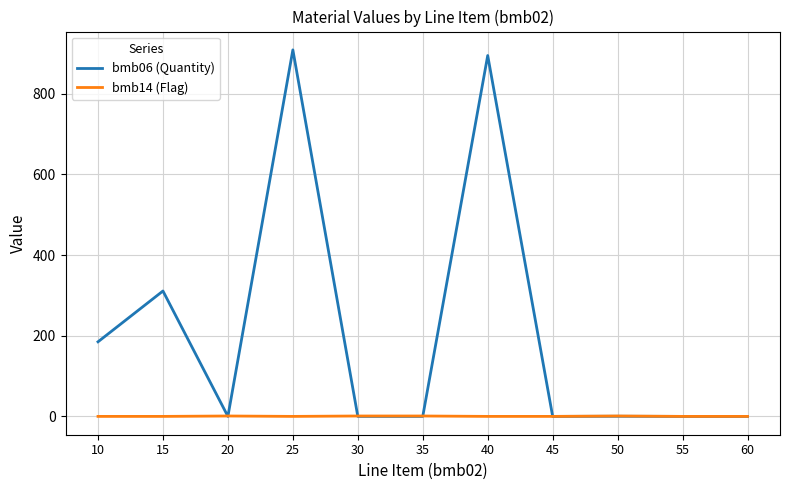

Which series has the largest range (max minus min)?

bmb06 (Quantity)